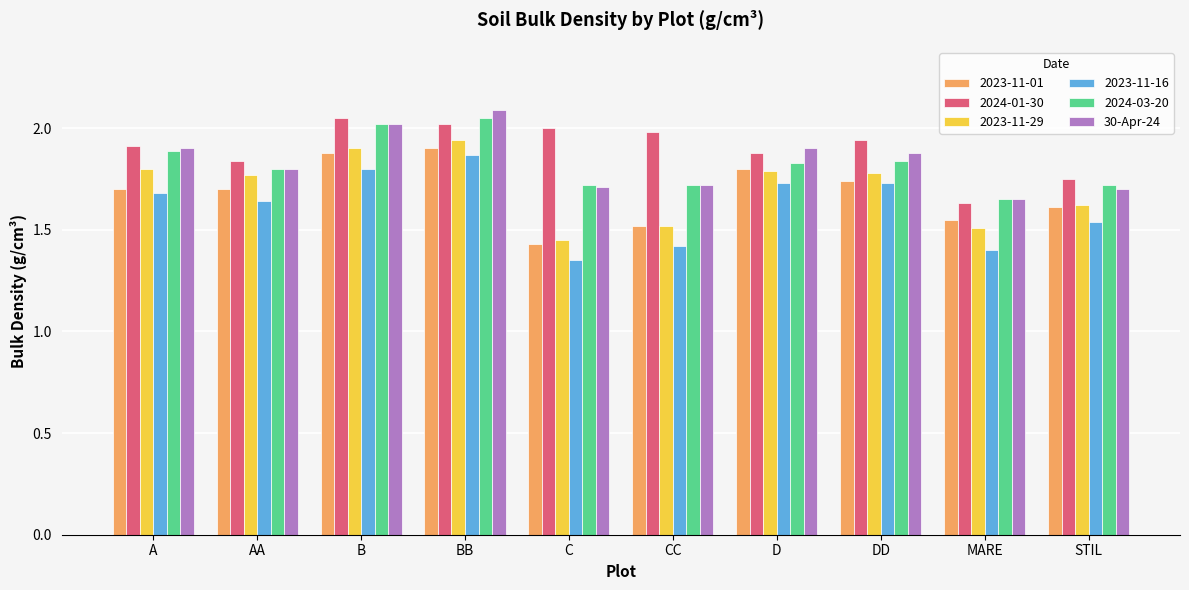

What is the label of the 7th bar from the right?

BB